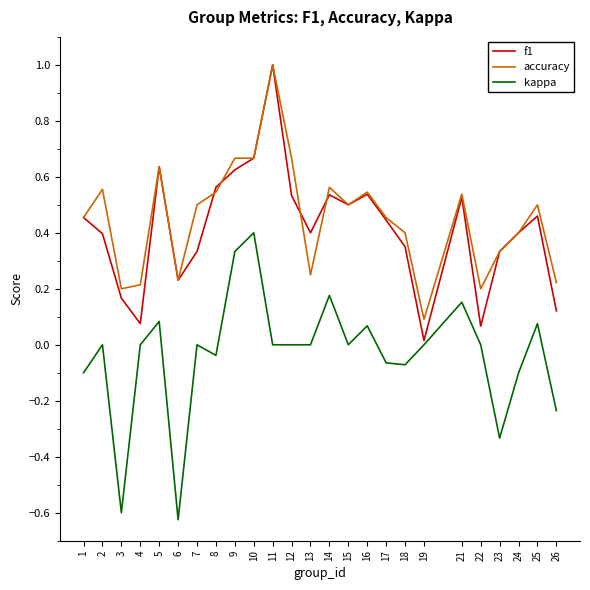

What is the difference between the highest and lowest values at 11?

1.0